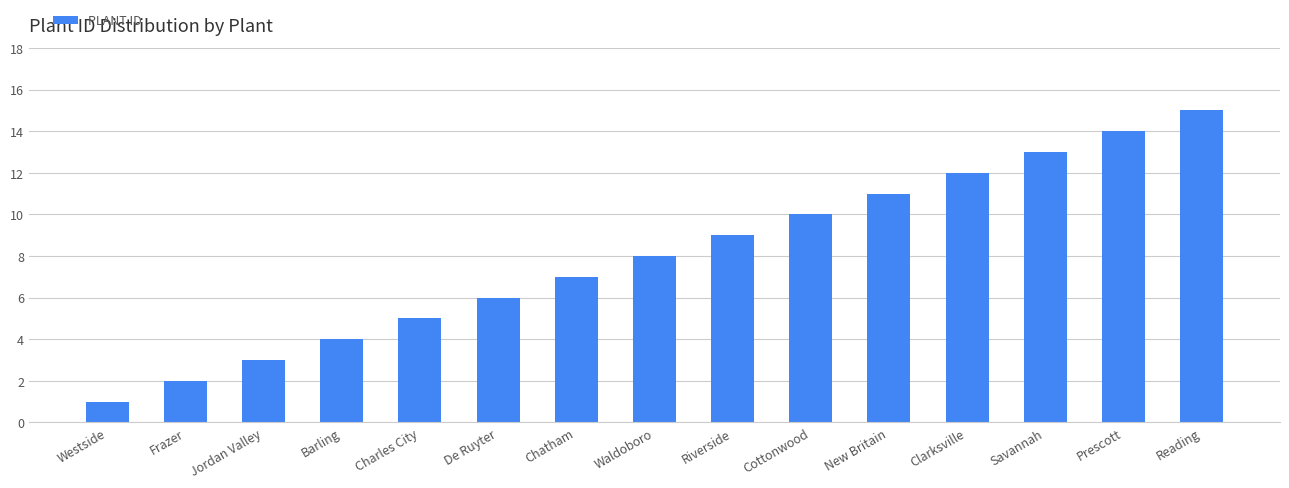

The value at Savannah is 4. True or false?

False